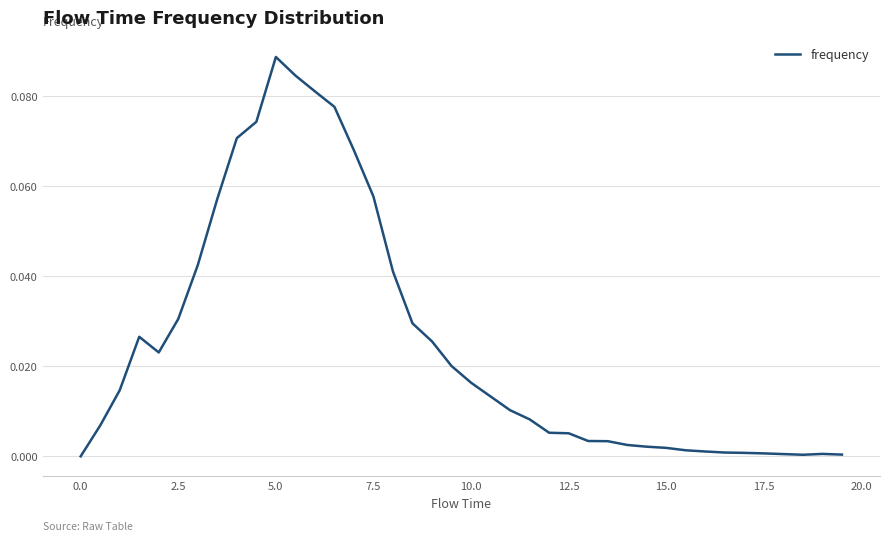

Is this an area chart (filled region under the line)?

No